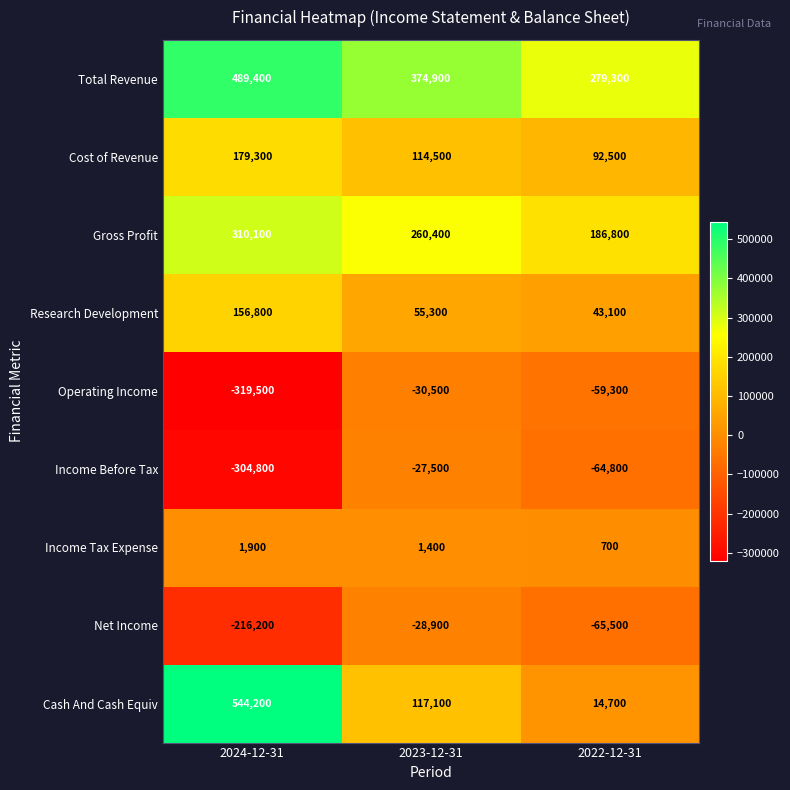

Count the number of data series in this chart.

9